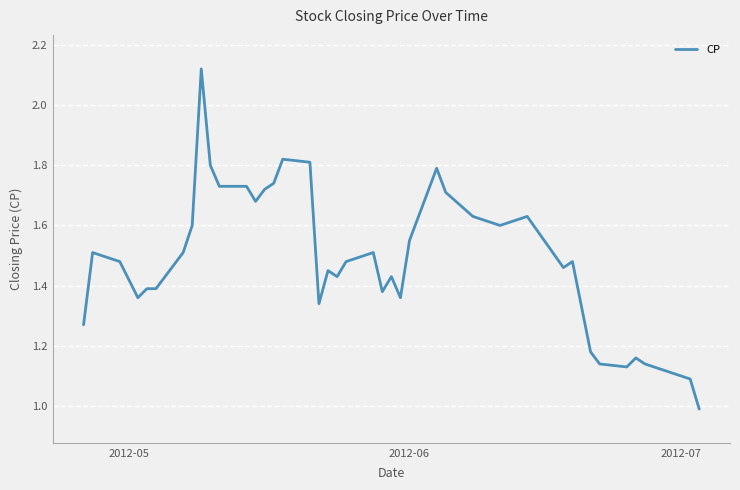

What is the minimum value shown in the chart?

1.0